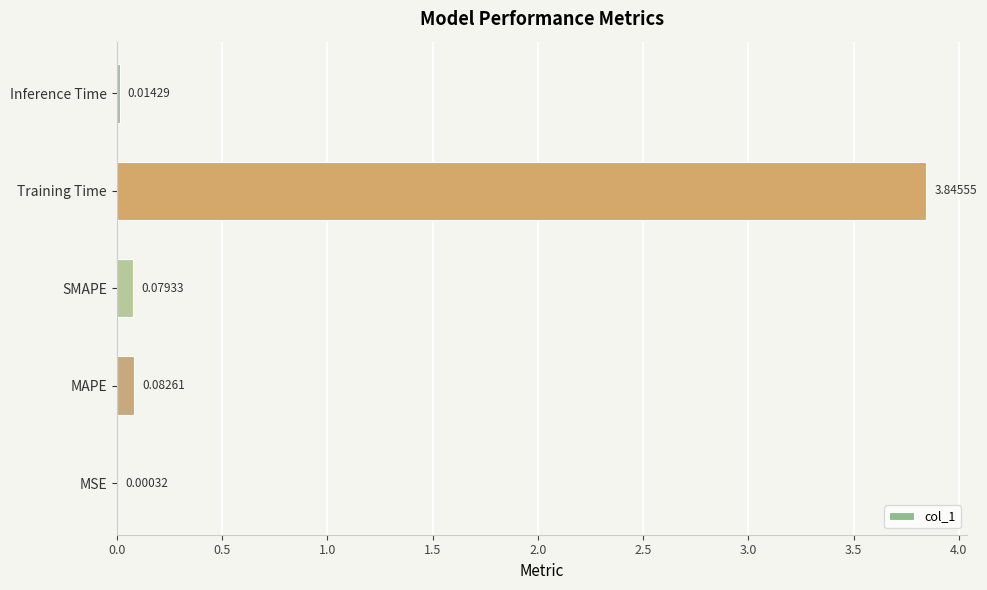

At which label is the value closest to 1?

MAPE